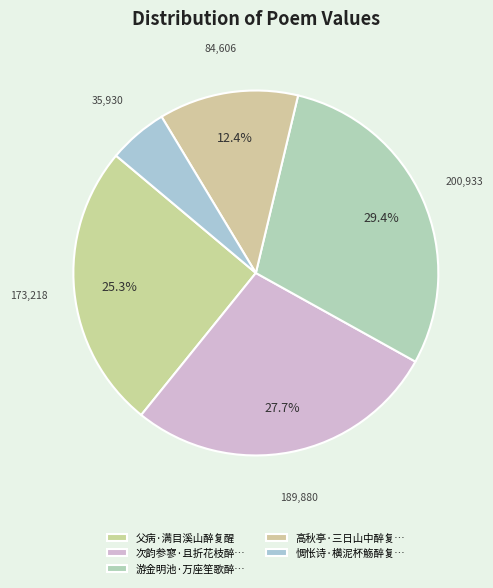

Which category has the smallest portion of the pie?

惆怅诗·横泥杯觞醉复醒